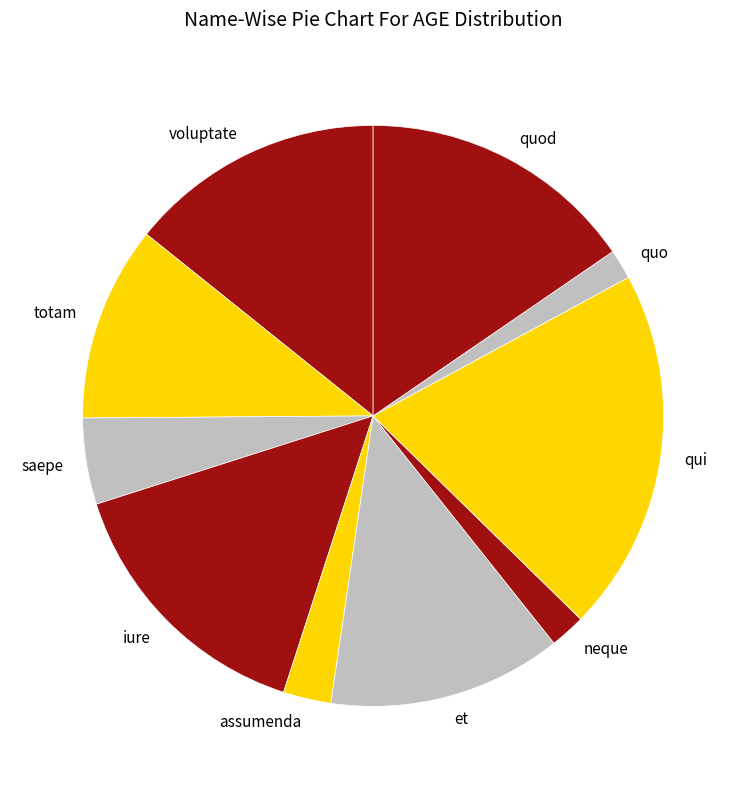

Which slice is the largest?

qui